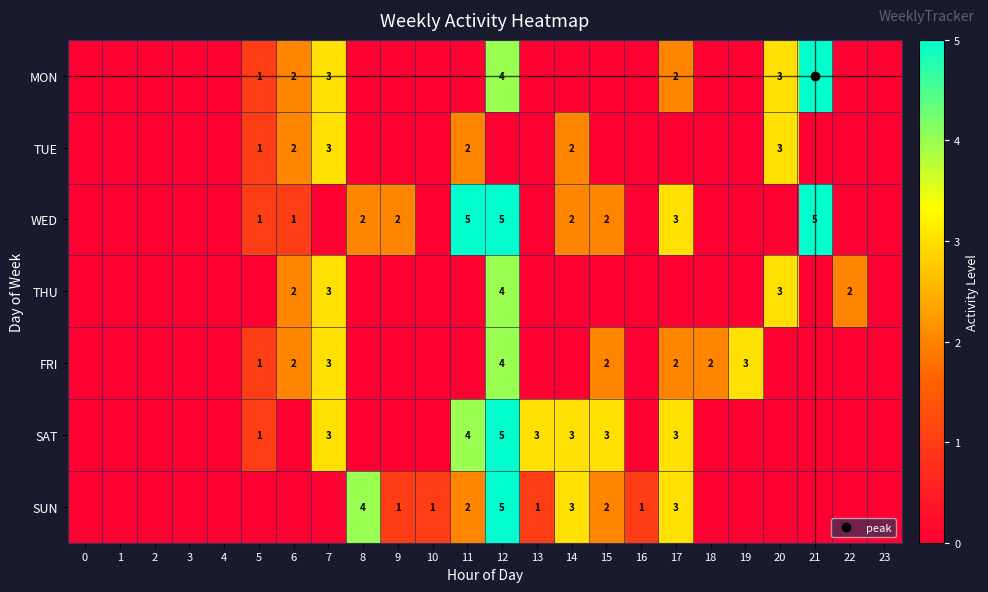

What is the difference between the highest and lowest values at 9?

2